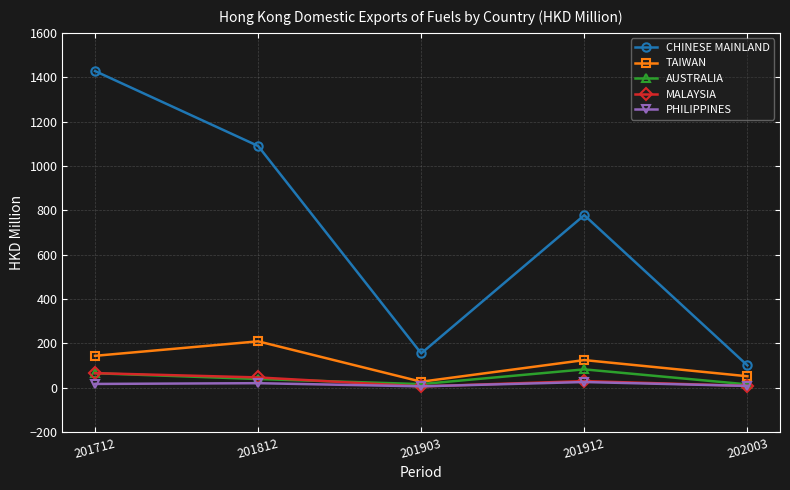

Which series changed the most between 201812 and 201912?

CHINESE MAINLAND